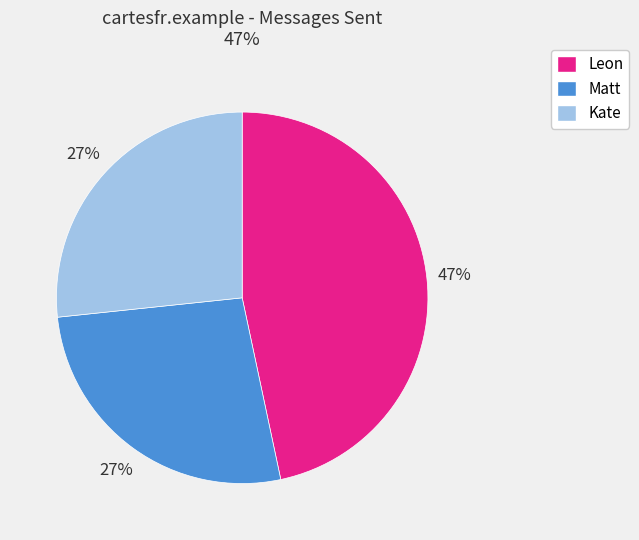

To the nearest percent, what is the difference between the largest and smallest slice percentages?

20%